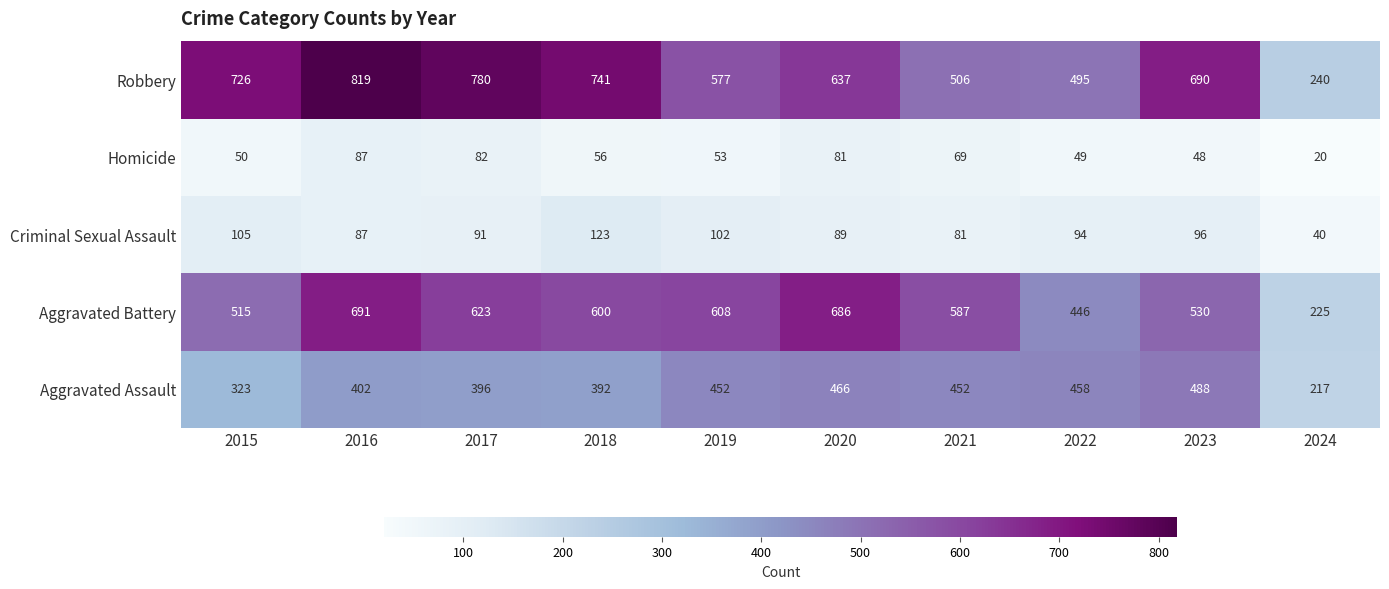

How many distinct data groups are displayed?

5